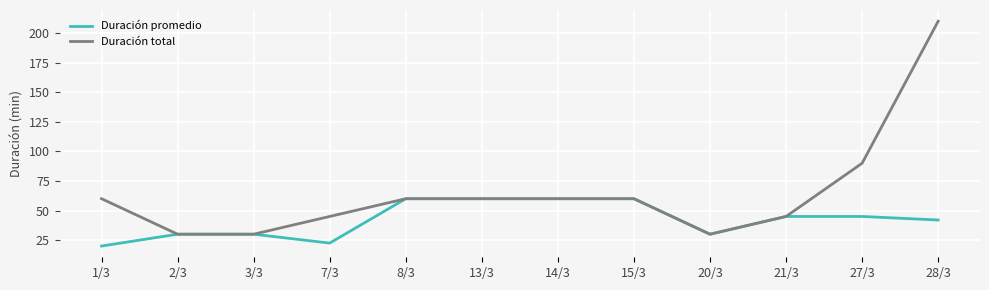

Rank the series by their maximum value, from lowest to highest.

Duración promedio, Duración total